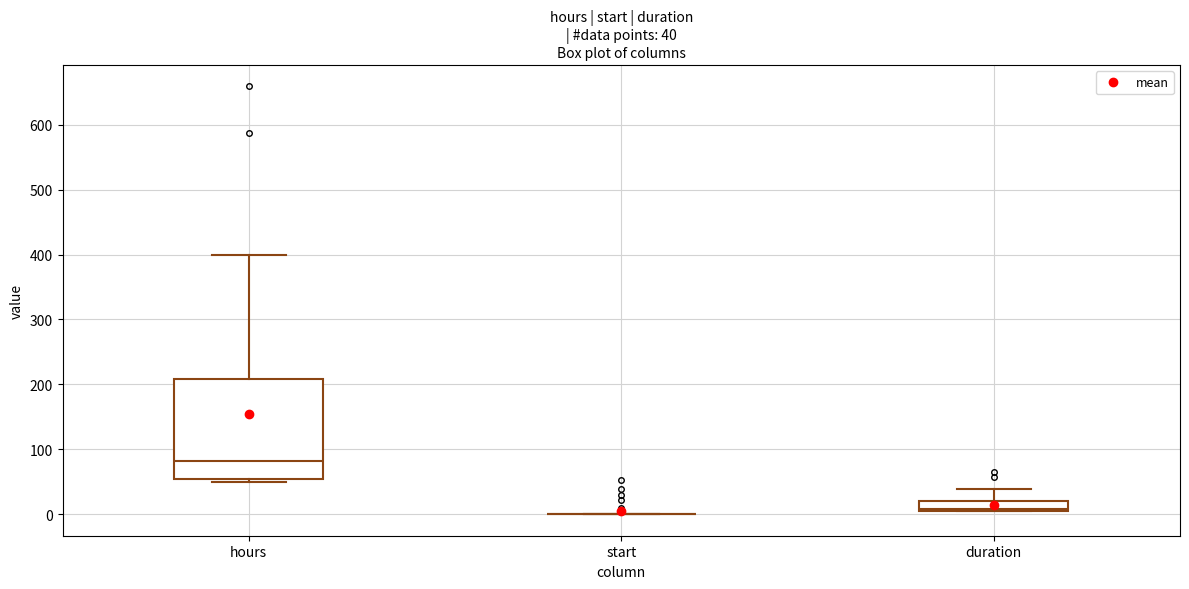

Which box is the tallest, from its lower edge to its upper edge?

hours